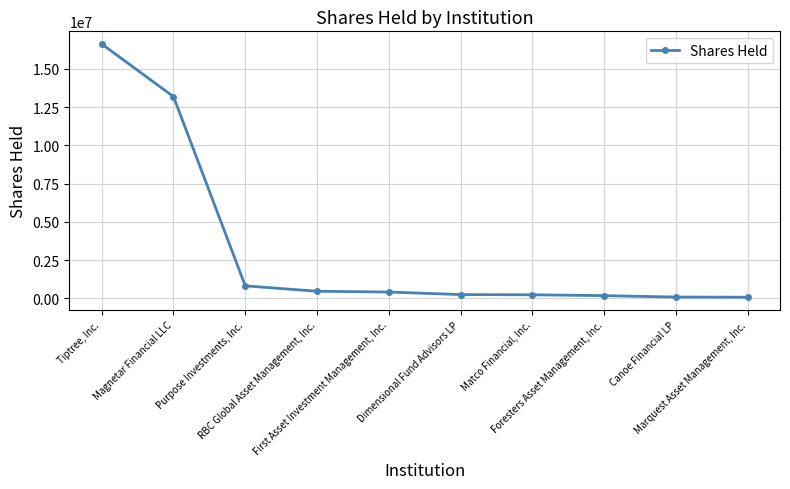

What is the sum of the values at Dimensional Fund Advisors LP and Canoe Financial LP?

317471